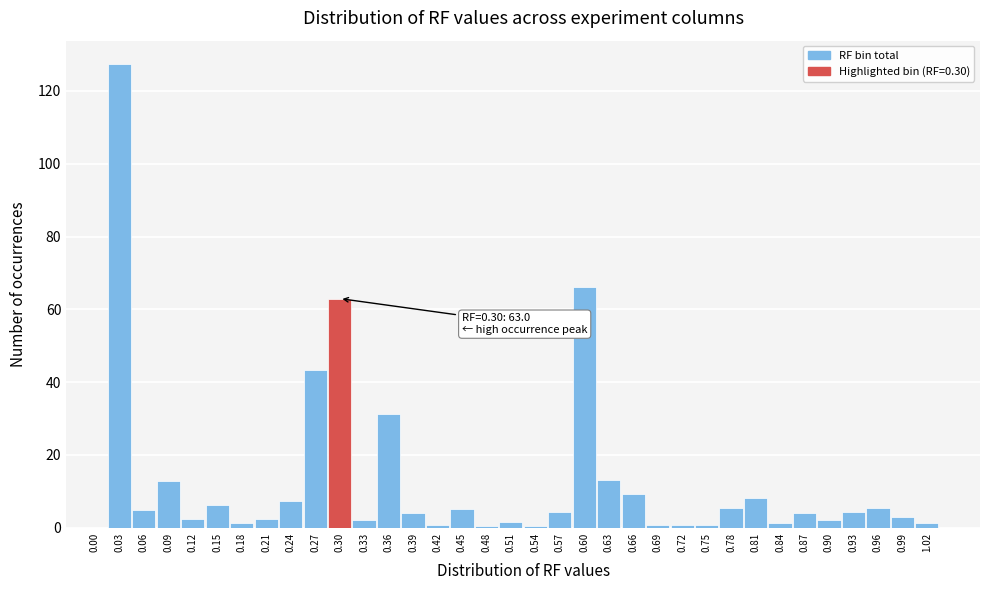

The value at 0.63 is 13.2. True or false?

True